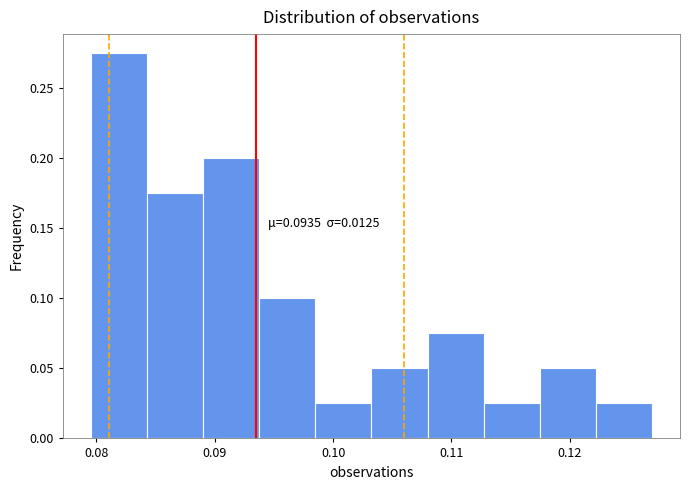

Which range on the x-axis has the tallest bar?

0.080 to 0.084